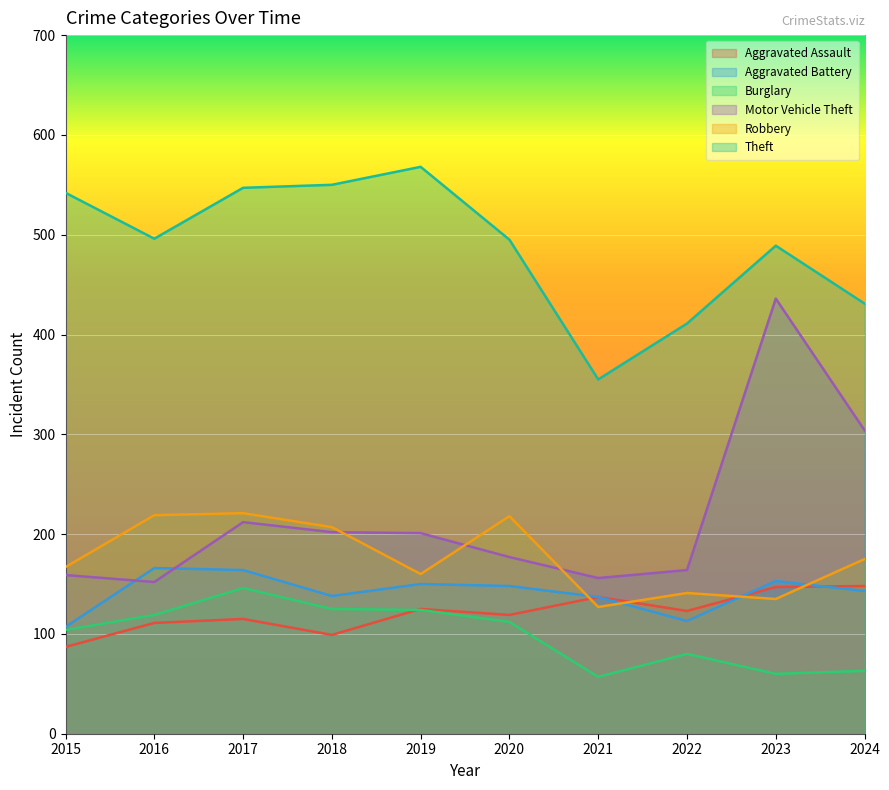

What is the difference between the maximum and second lowest values in the Aggravated Assault series?

49